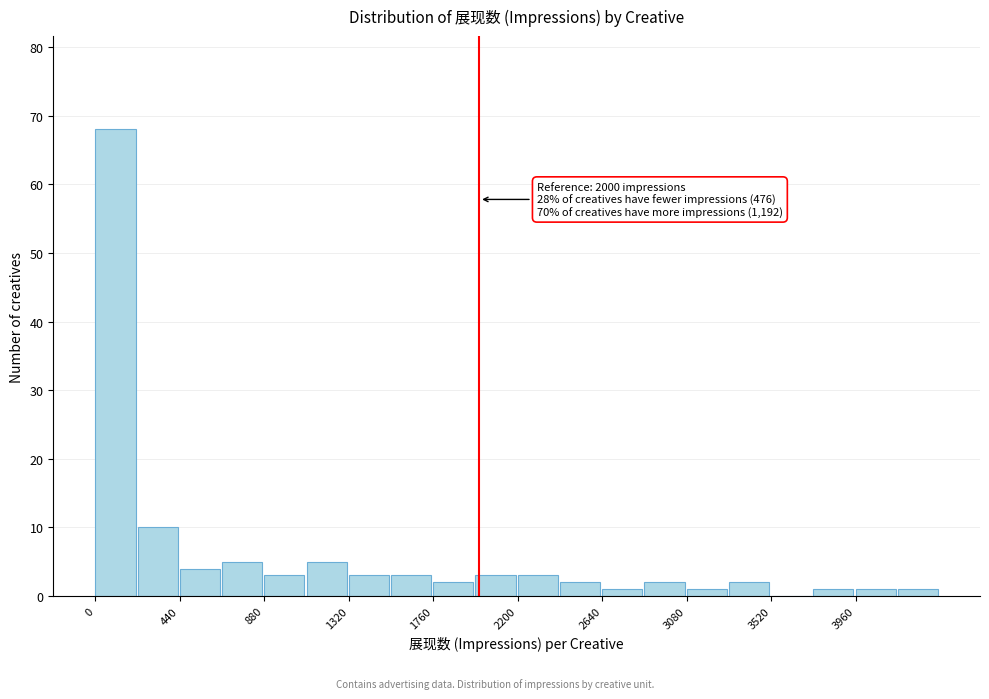

Over which range of the x-axis is the bar tallest?

0 to 220